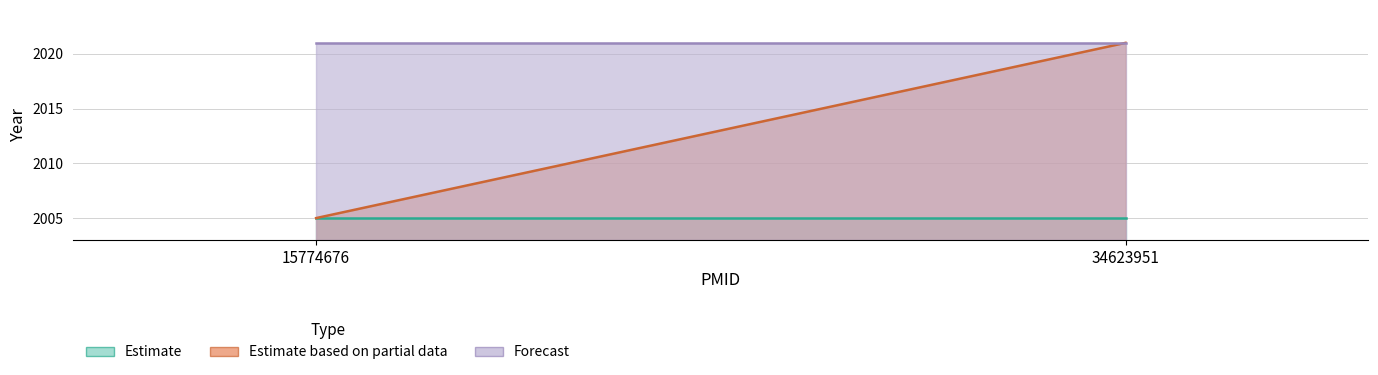

At how many categories does at least one series exceed 2016?

2